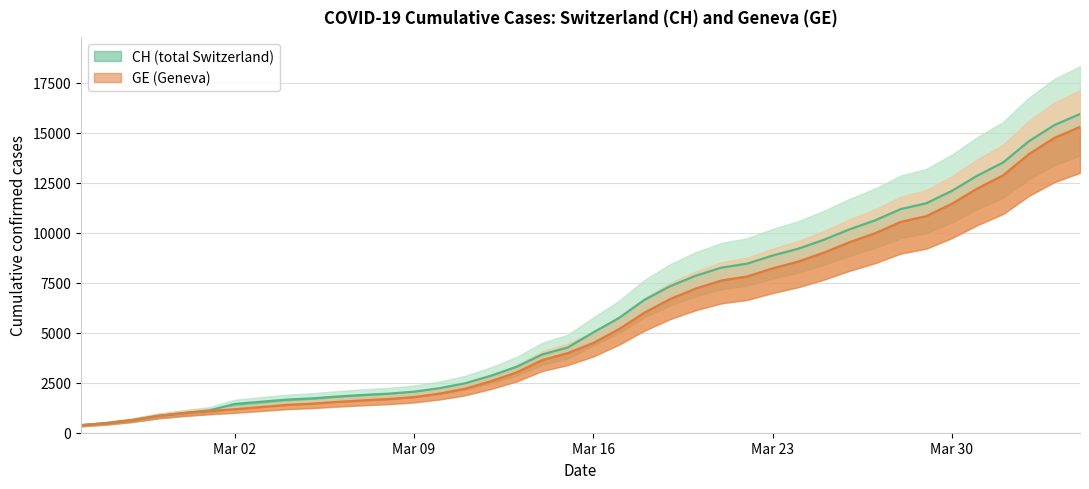

True or false: CH and GE cross at least once.

False